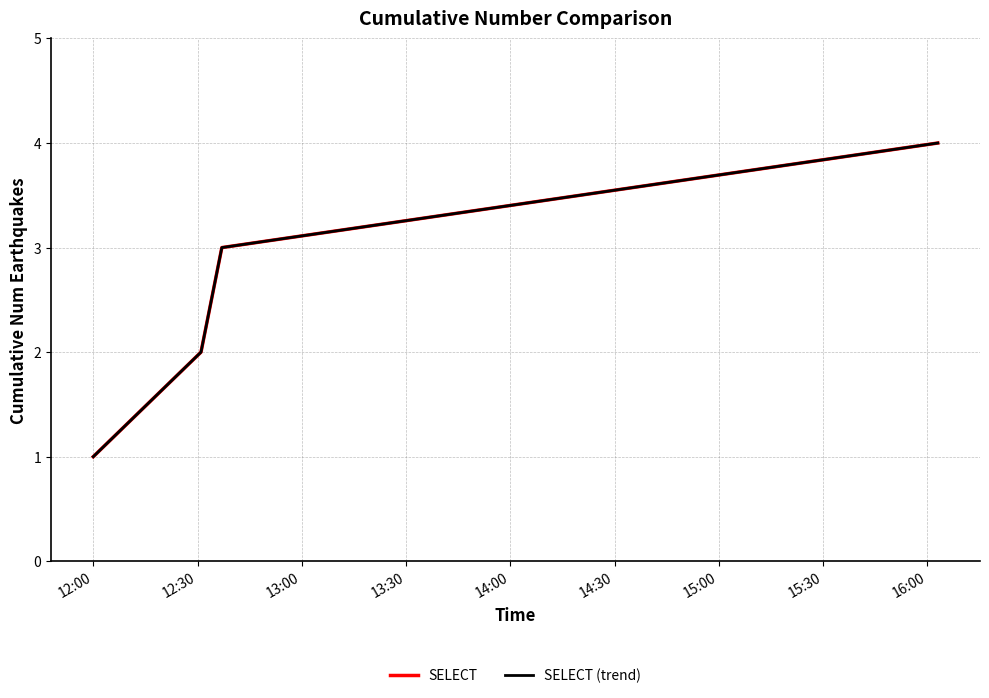

Count the SELECT values in the range 2 to 4.

3